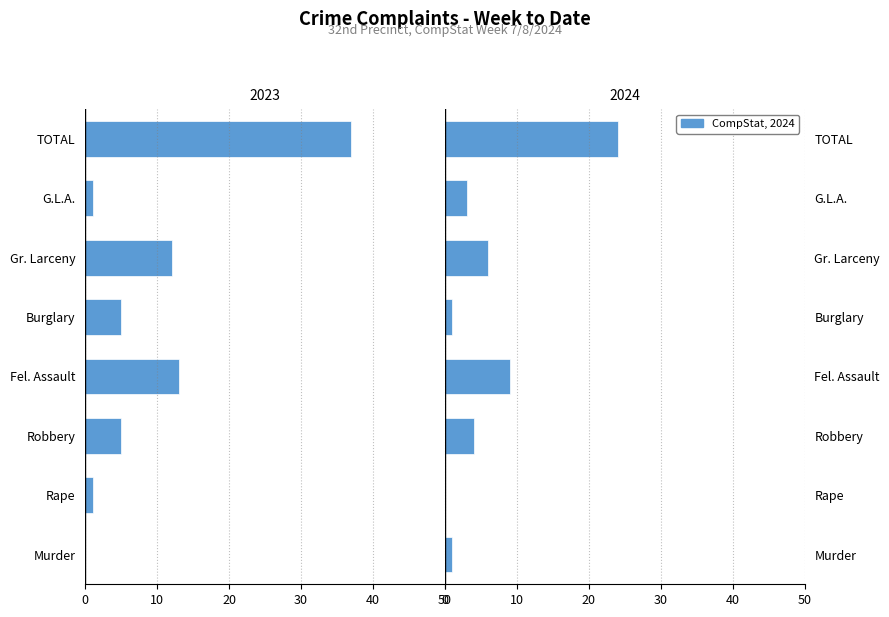

Does the chart contain any negative values?

Yes